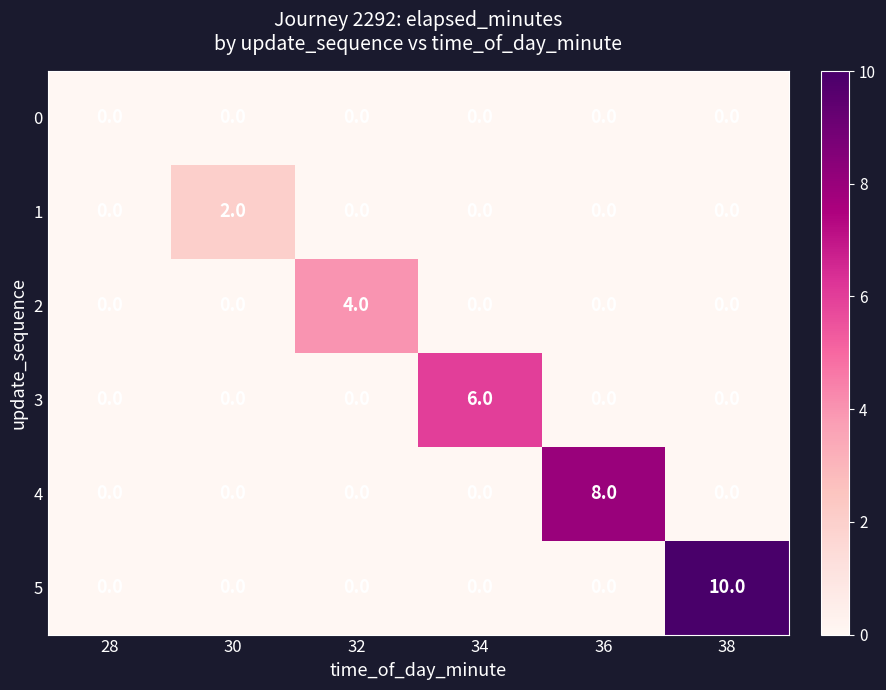

List the series in order of their peak value, lowest first.

0, 1, 2, 3, 4, 5